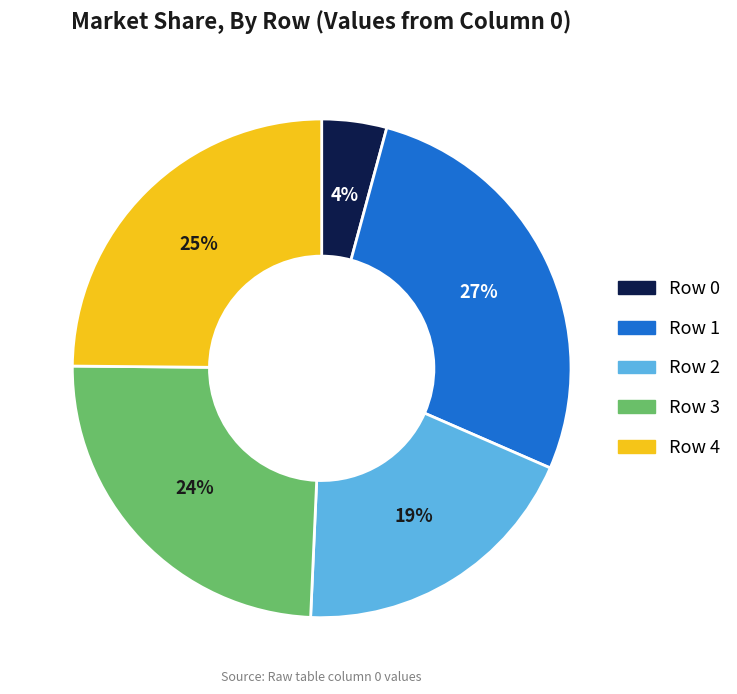

Which slice is the smallest?

Row 0